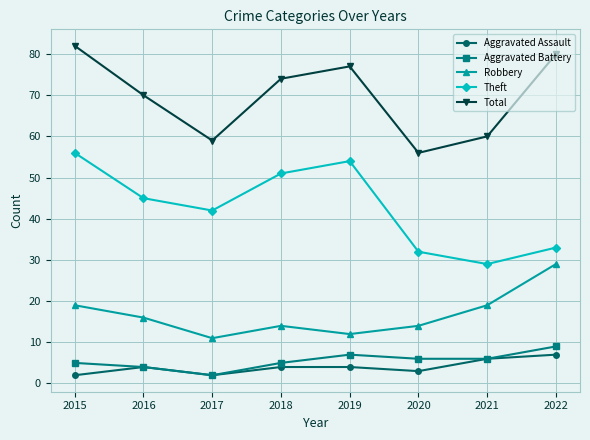

Which series has the largest total across all categories?

Total